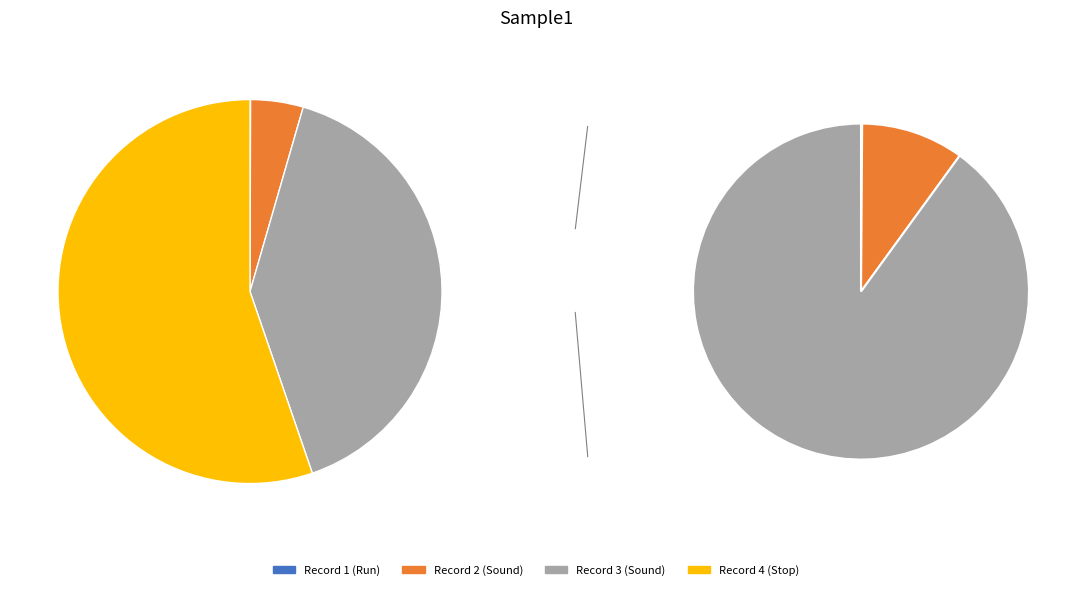

What is the change in value from Record 2 (Sound) to Record 3 (Sound)?

+705